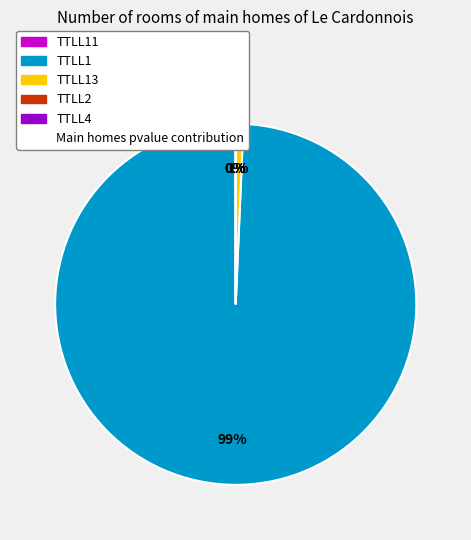

To the nearest percent, what is the difference between the TTLL1 and TTLL2 slice percentages?

99%